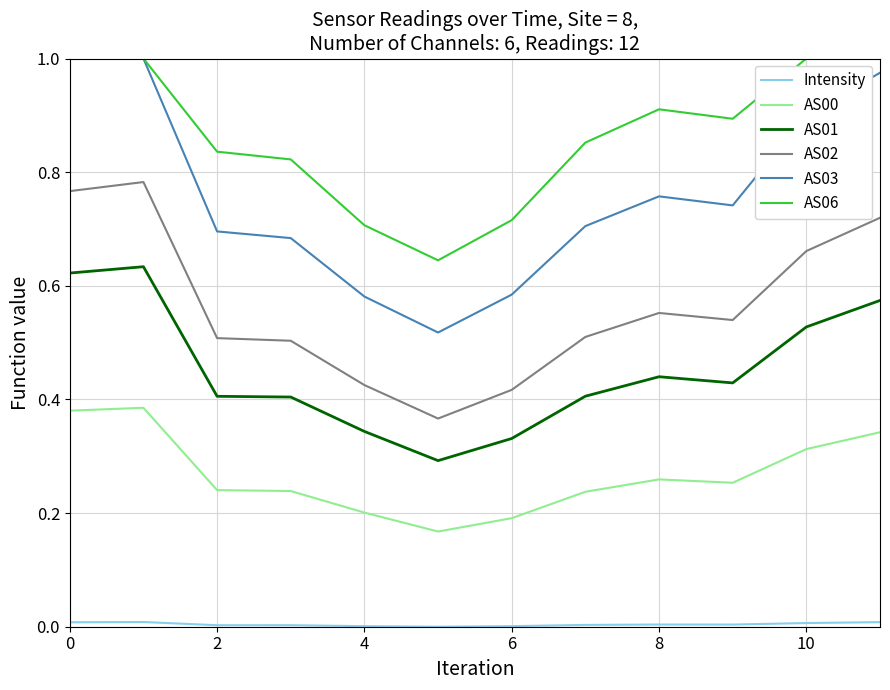

True or false: AS06 and AS01 cross at least once.

False